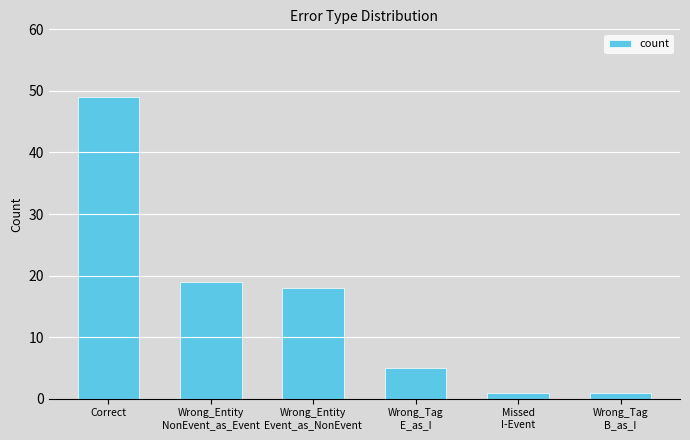

Reading left to right, what are all the values shown in this chart?

49	19	18	5	1	1